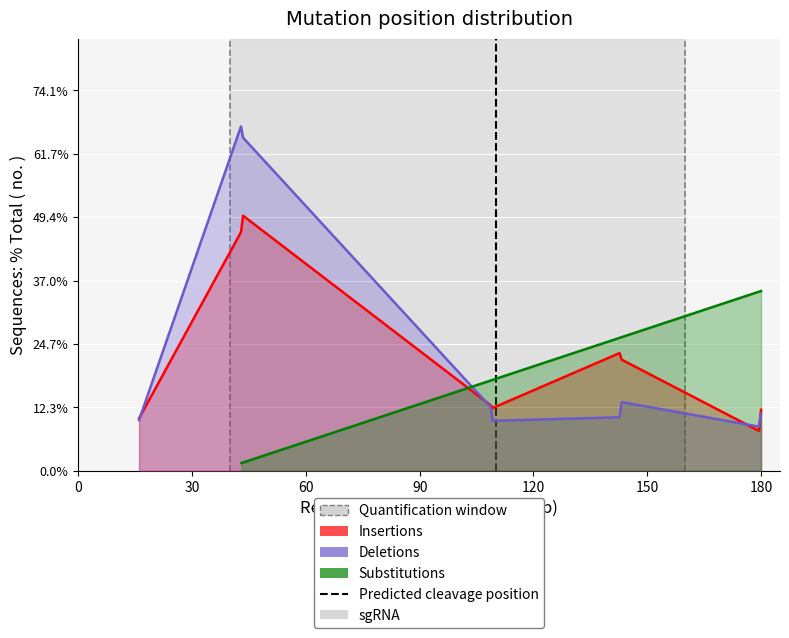

The Deletions series shows 3.1 at 4y2wB16. True or false?

False